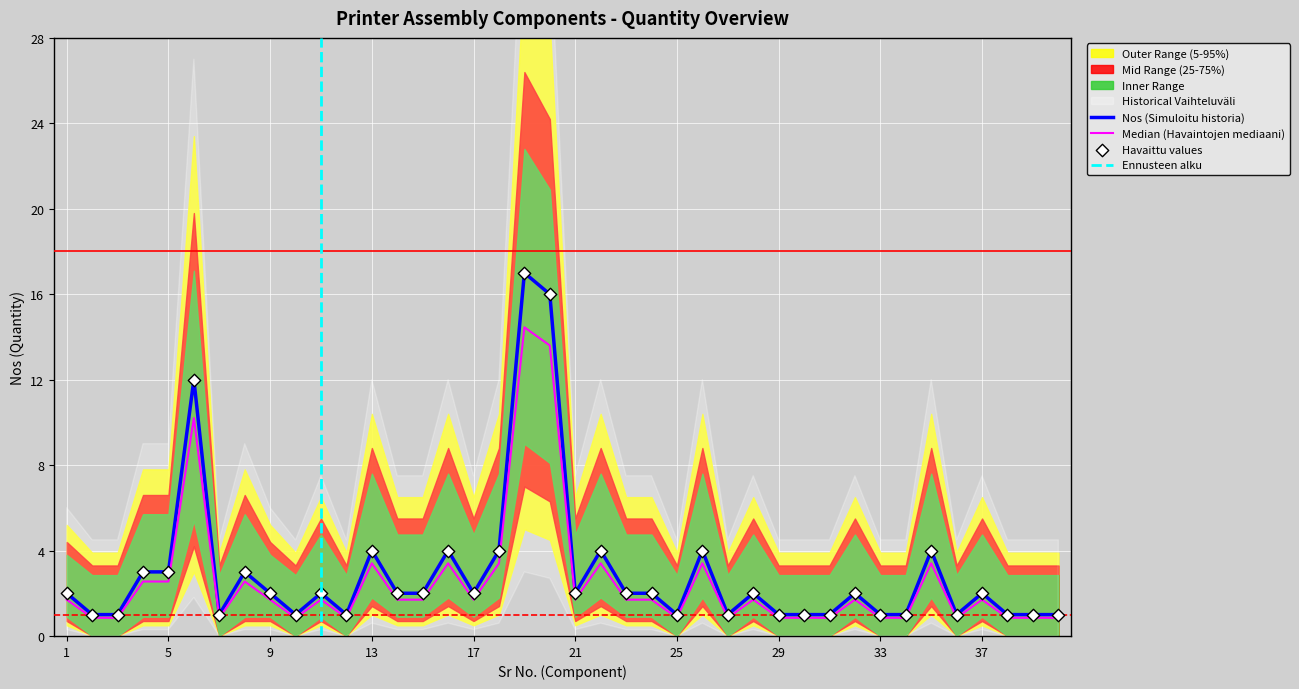

At how many categories does at least one series exceed 13?

2